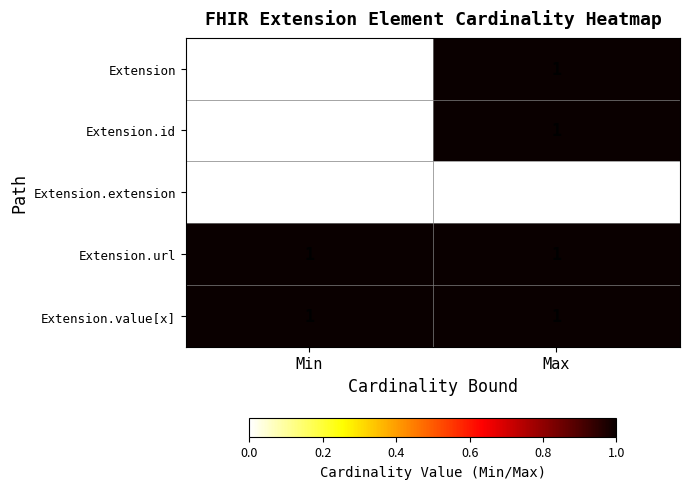

List the labels in order of Extension.id value, smallest first.

Min, Max